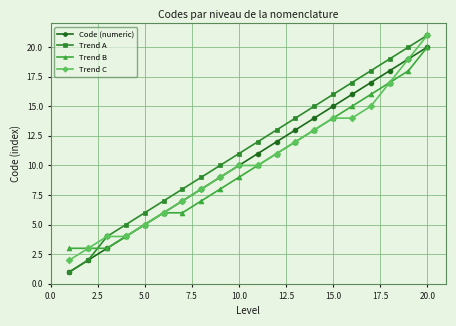

Which series has the largest total across all categories?

Trend A